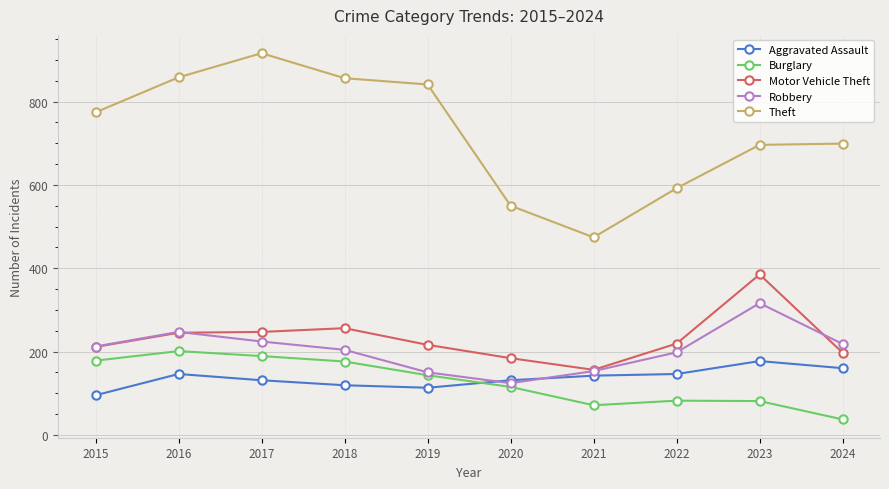

What is the difference between the Robbery values at 2022 and 2023?

118